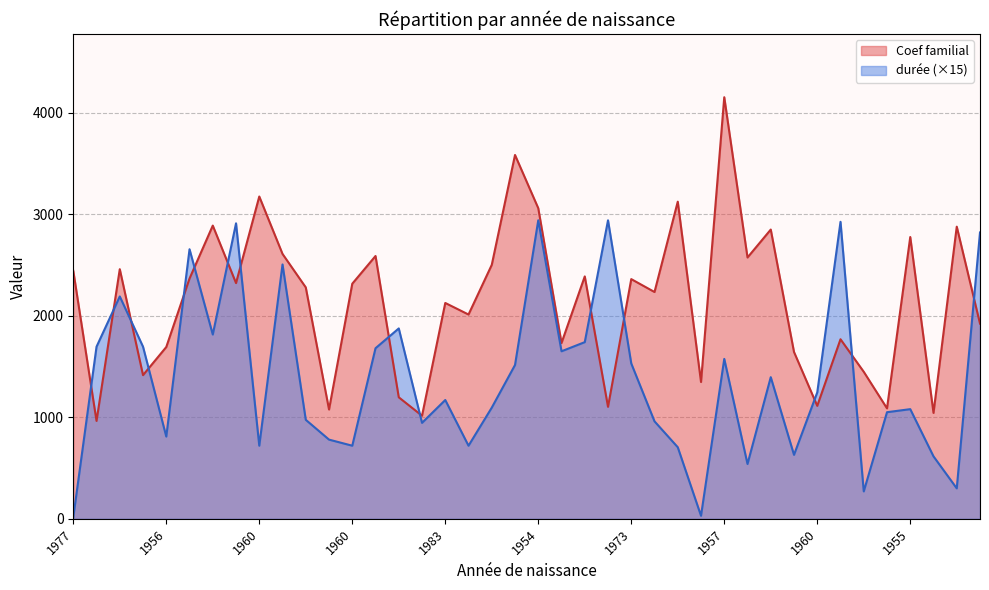

Does the chart have visible grid lines?

Yes